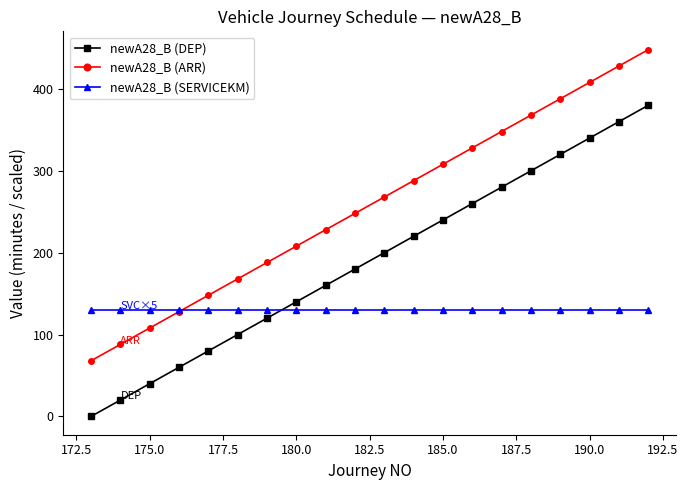

What is the lowest value of the newA28_B (ARR) series?

68